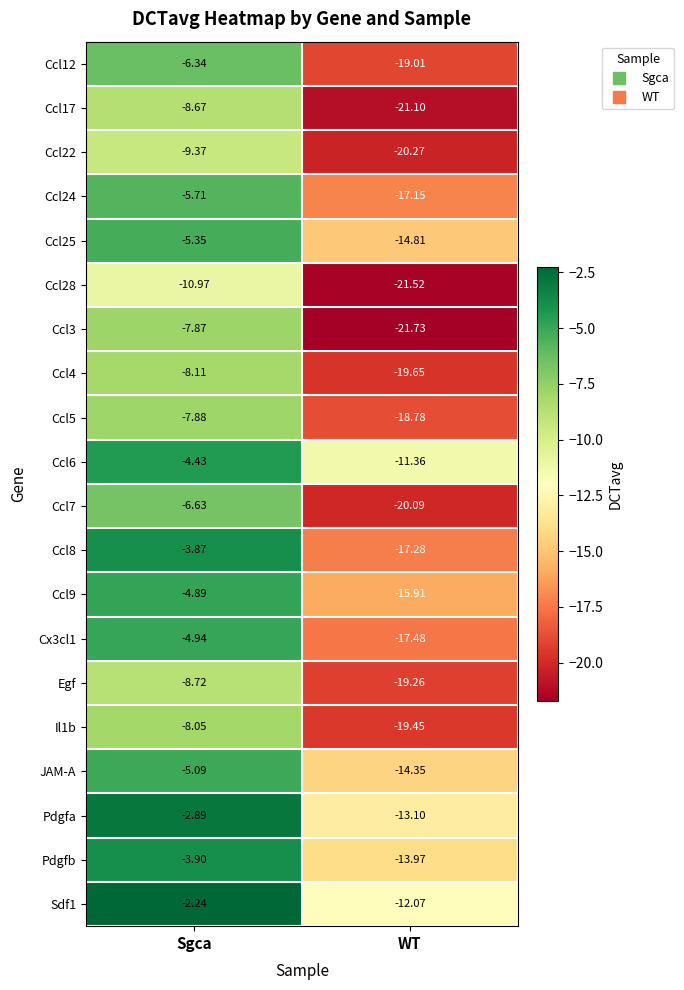

Which category has the highest value across all series?

Sgca